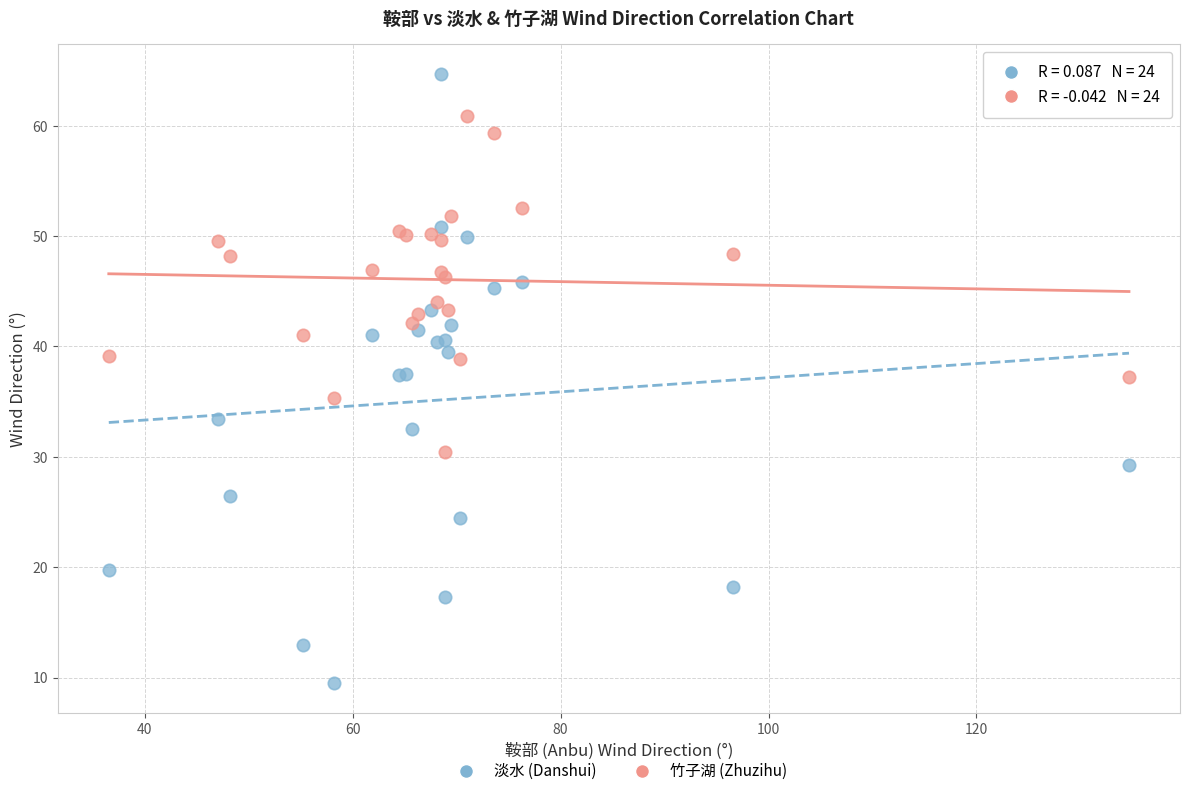

Which series contains the highest Y value?

淡水 (Danshui)